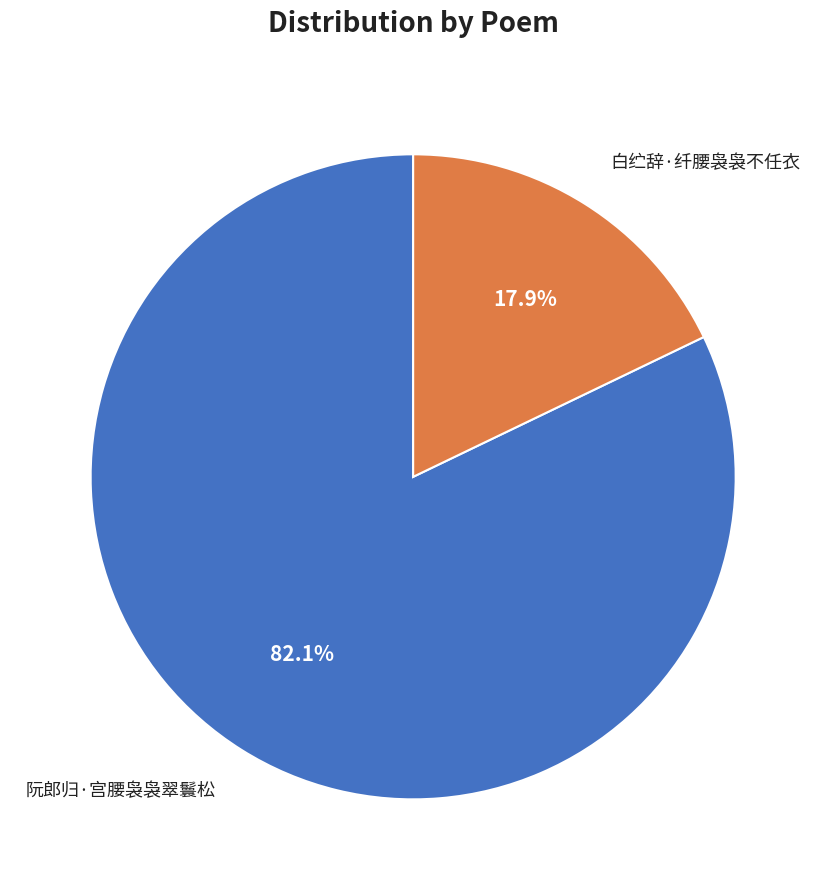

What is the largest slice in the pie chart?

阮郎归·宫腰袅袅翠鬟松